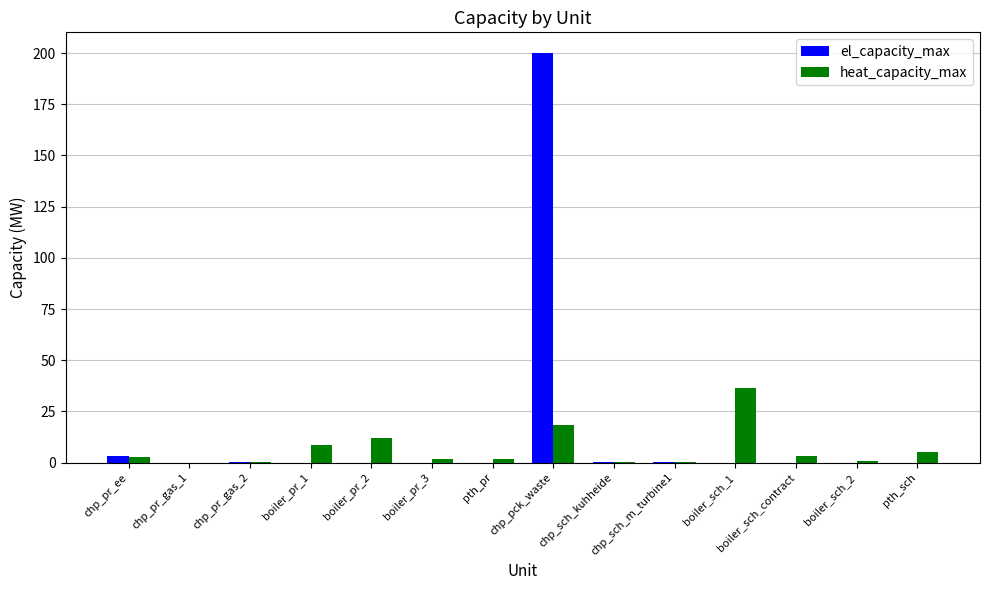

What is the sum of all heat_capacity_max values?

92.2